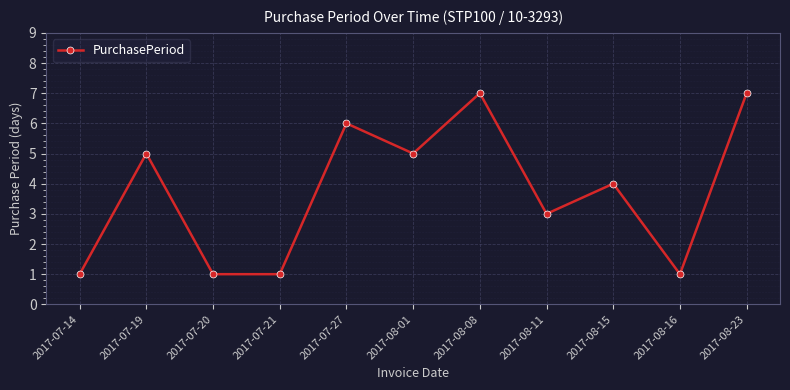

Count the number of data series in this chart.

1